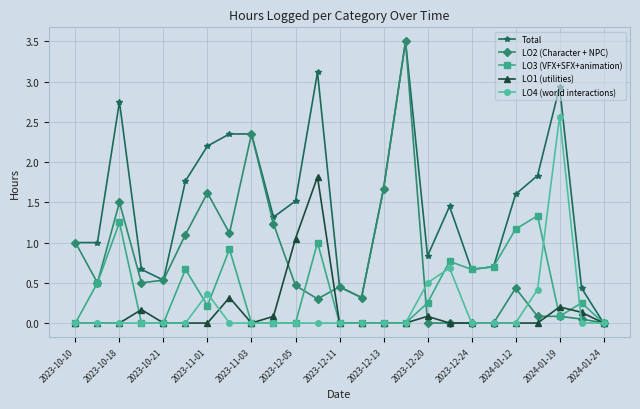

How many series are shown in this chart?

5